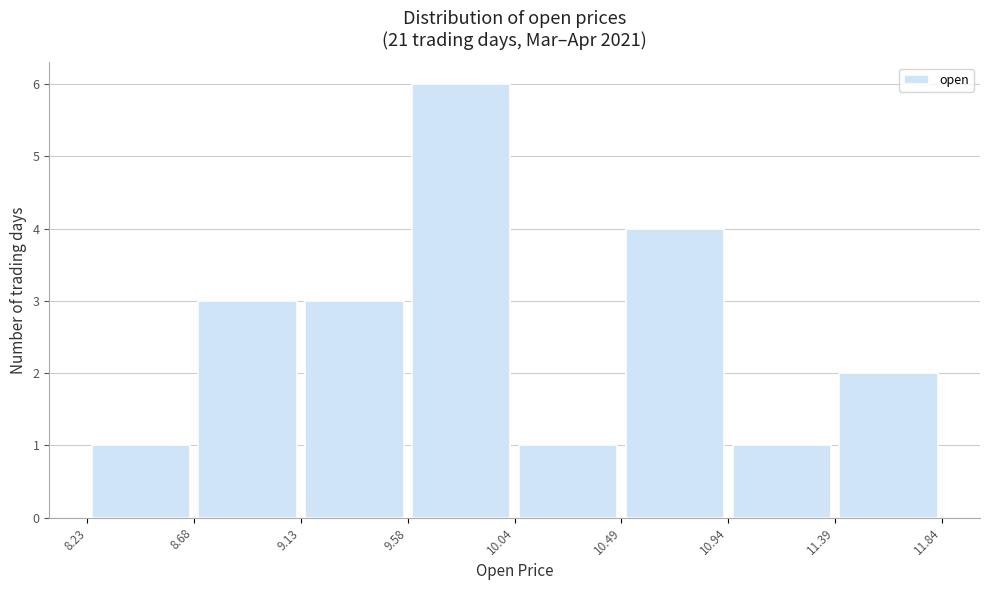

Reading left to right, list every bar in this chart as the range it spans on the x-axis followed by its height. The values are not printed on the chart, so give them approximately, as read against the axis.

8.23 to 8.68: 1
8.68 to 9.13: 3
9.13 to 9.58: 3
9.58 to 10.04: 6
10.04 to 10.49: 1
10.49 to 10.94: 4
10.94 to 11.39: 1
11.39 to 11.84: 2